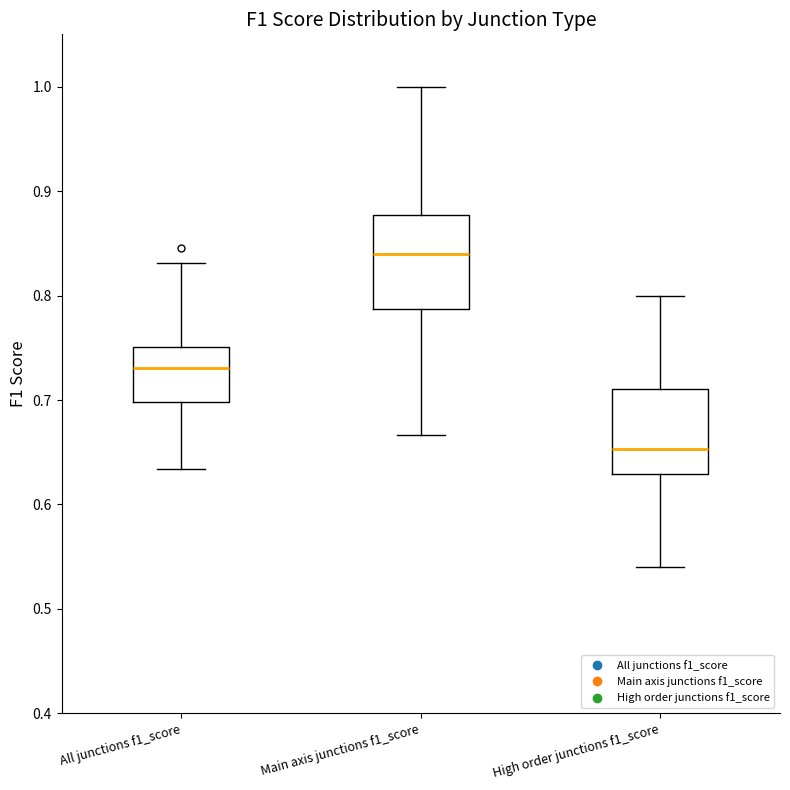

Which box has the lowest median line?

High order junctions f1_score